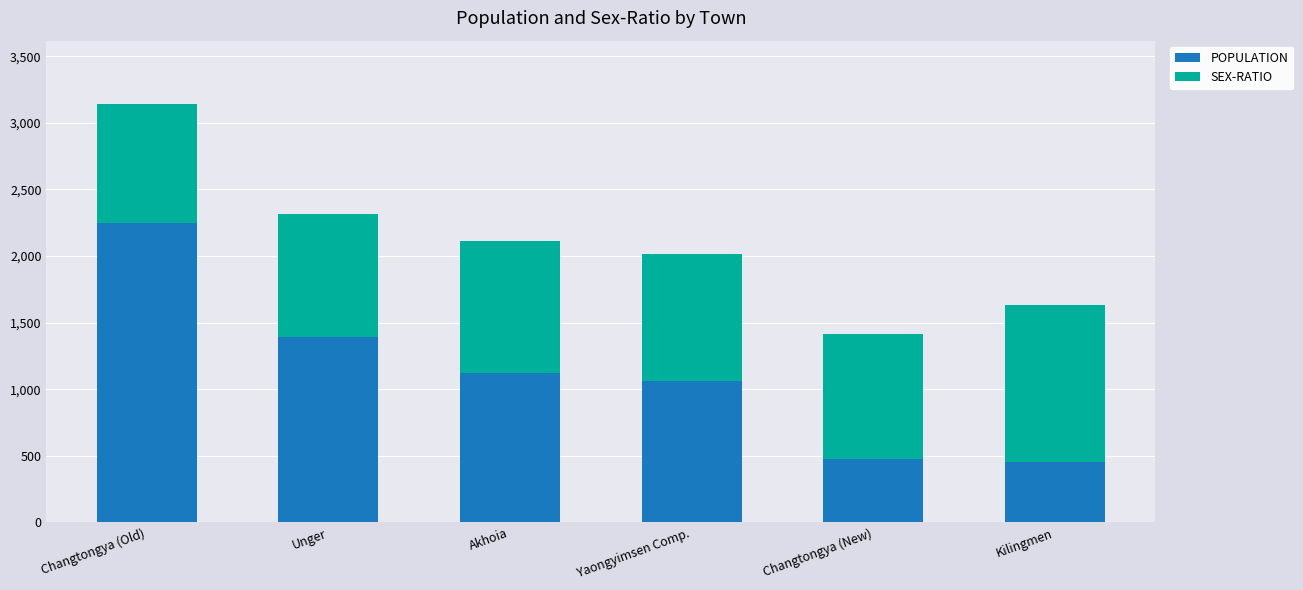

Reading left to right, what are the values for POPULATION?

Changtongya (Old)=2248	Unger=1394	Akhoia=1123	Yaongyimsen Comp.=1062	Changtongya (New)=478	Kilingmen=455